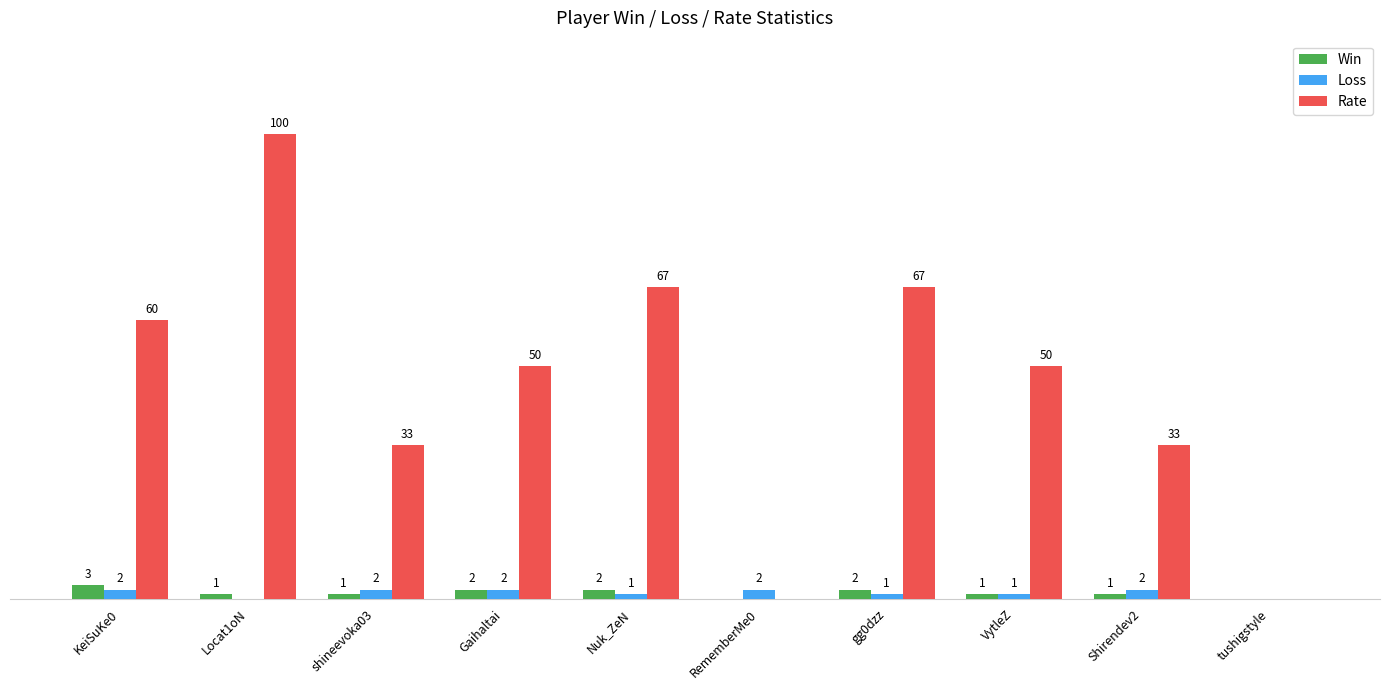

Which series changed the most between KeiSuKe0 and VytleZ?

Rate